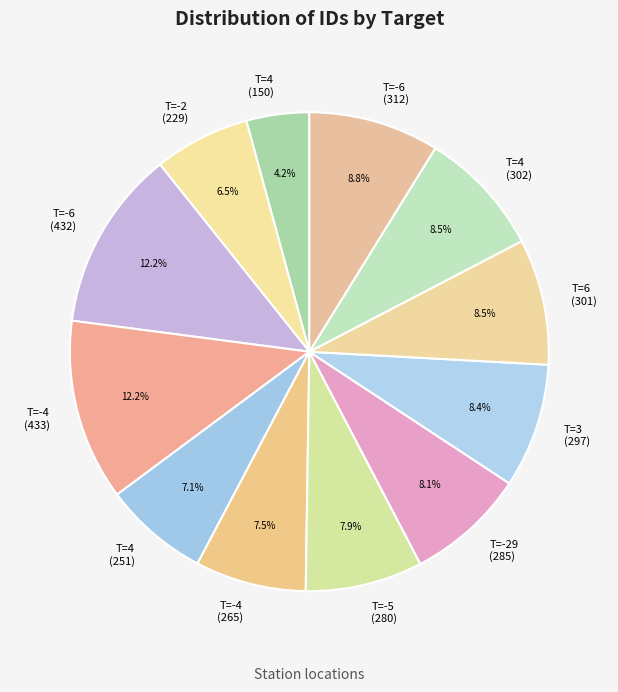

Between T=-5 (280) and T=-6 (312), which is larger?

T=-6 (312)